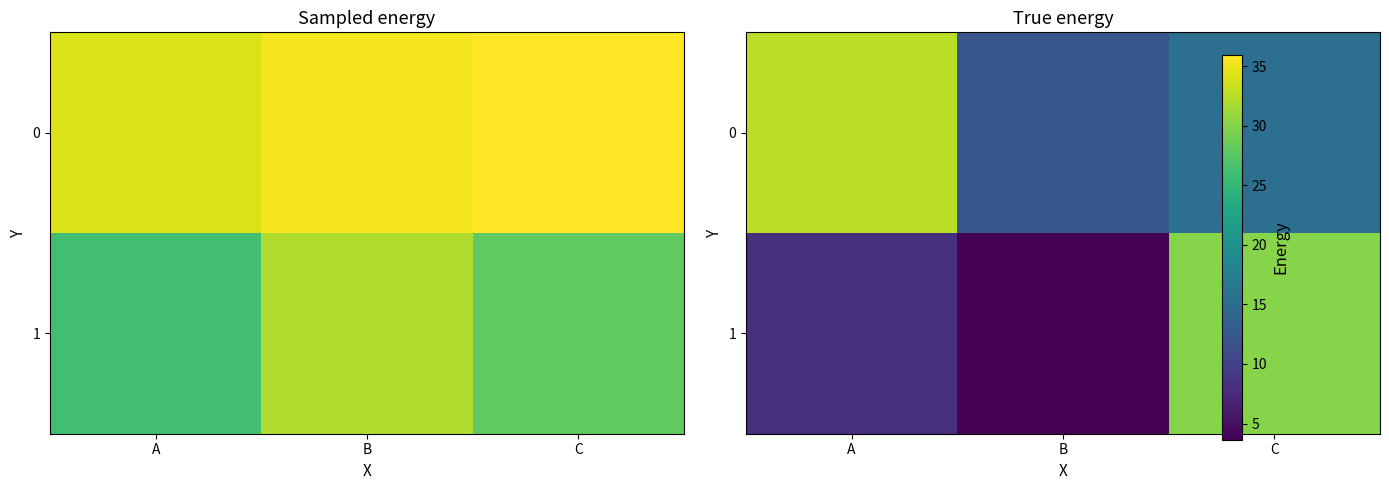

At how many categories does at least one series exceed 24?

2